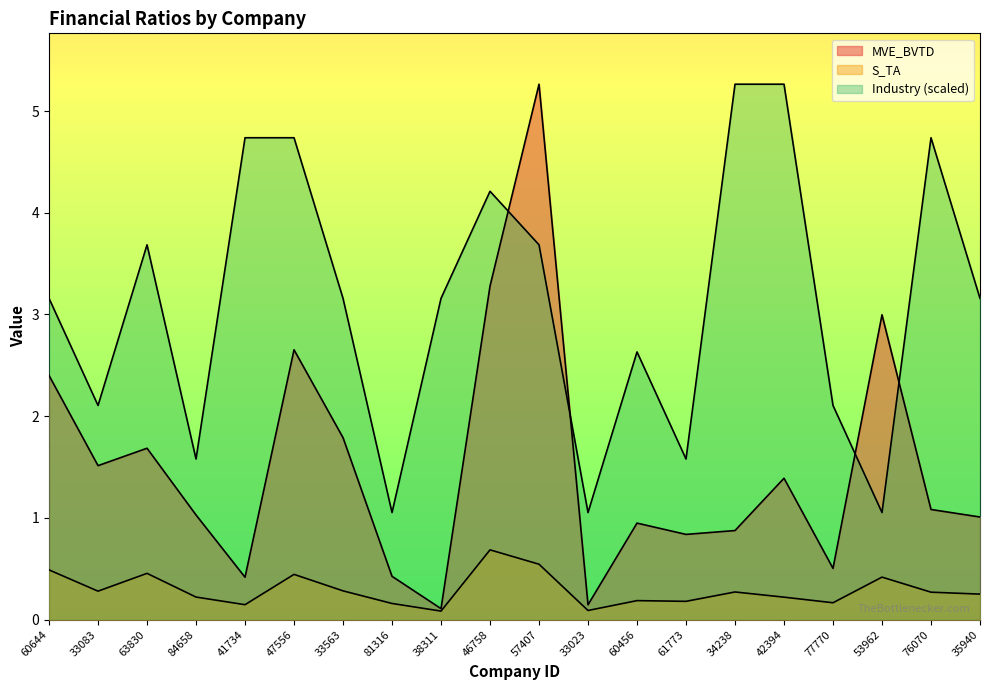

Between 38311 and 63830, which is larger?

63830